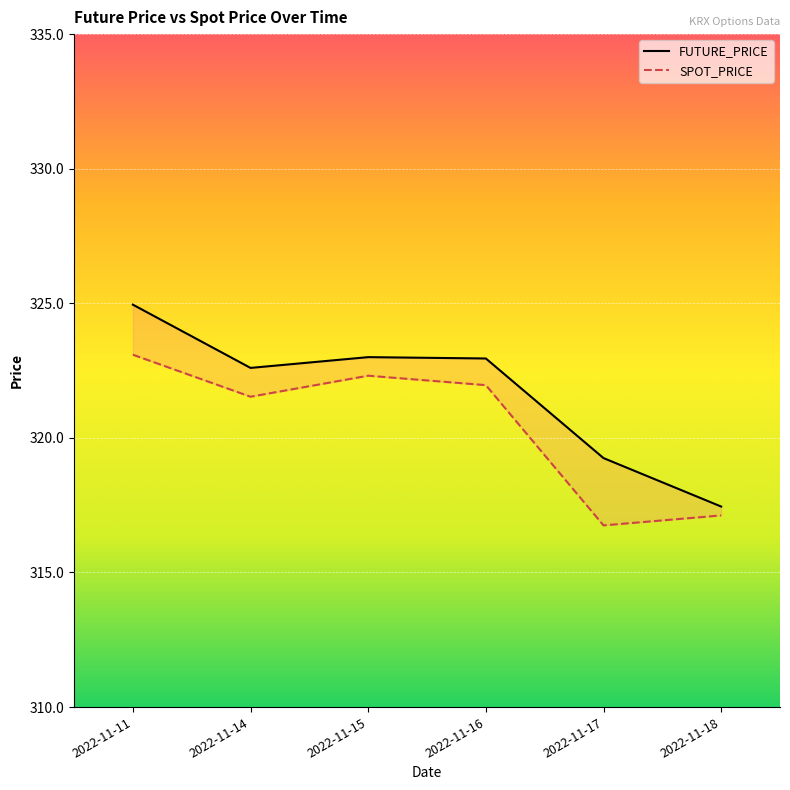

Reading right to left, extract all data points from this chart.

FUTURE_PRICE: 2022-11-18=317.4	2022-11-17=319.2	2022-11-16=322.9	2022-11-15=323.0	2022-11-14=322.6	2022-11-11=324.9
SPOT_PRICE: 2022-11-18=317.1	2022-11-17=316.8	2022-11-16=322.0	2022-11-15=322.3	2022-11-14=321.5	2022-11-11=323.1